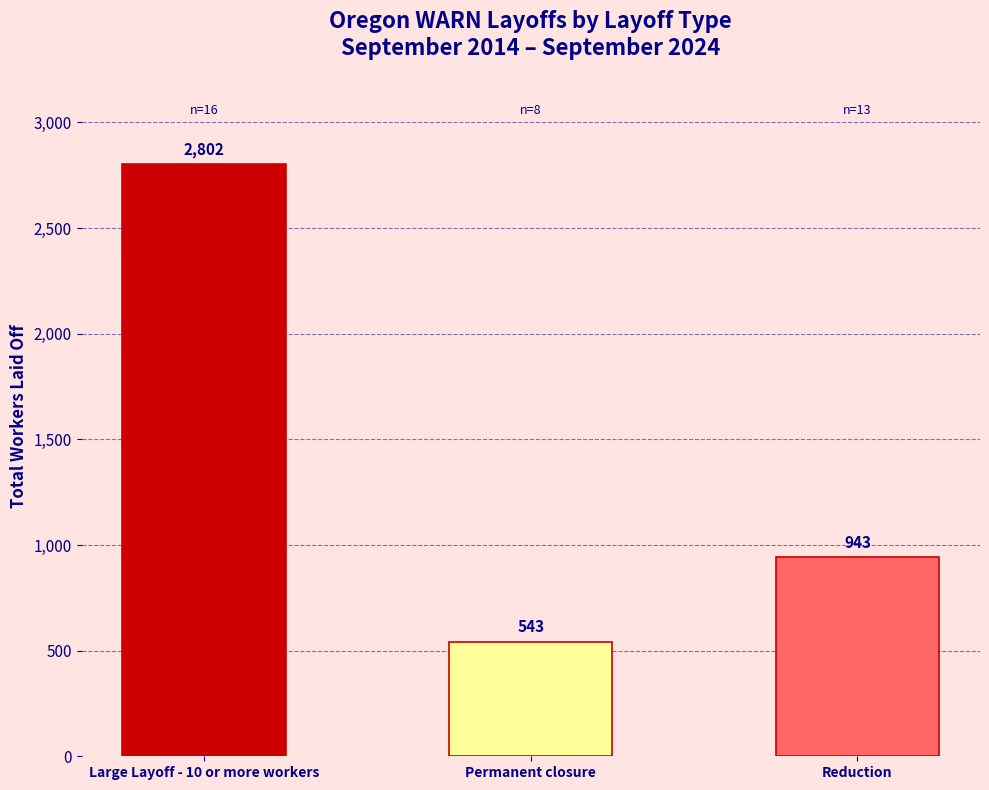

What is the value of the 2nd bar from the left?

543